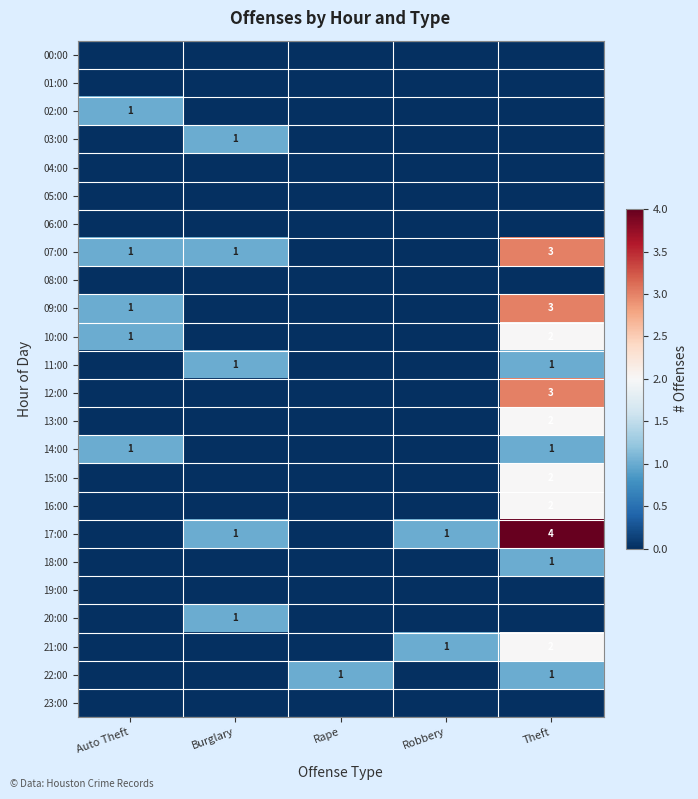

Which category has the lowest value in the 09:00 series?

Burglary